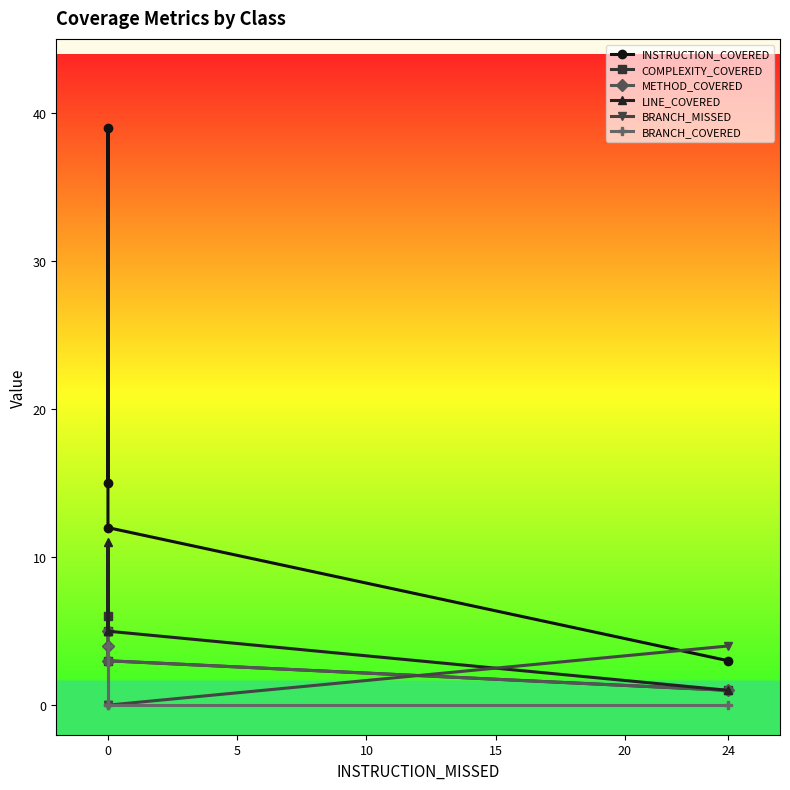

What is the total value across all series at 0?

30